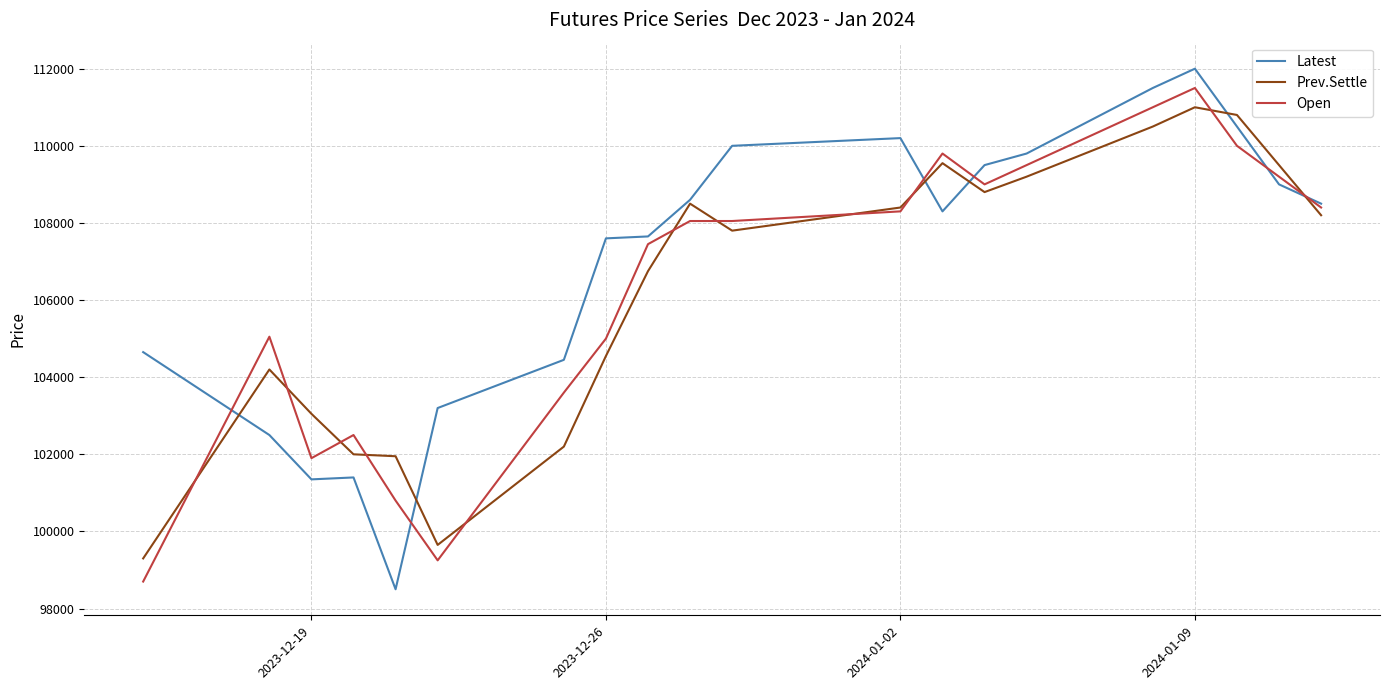

Which series has the largest total across all categories?

Latest